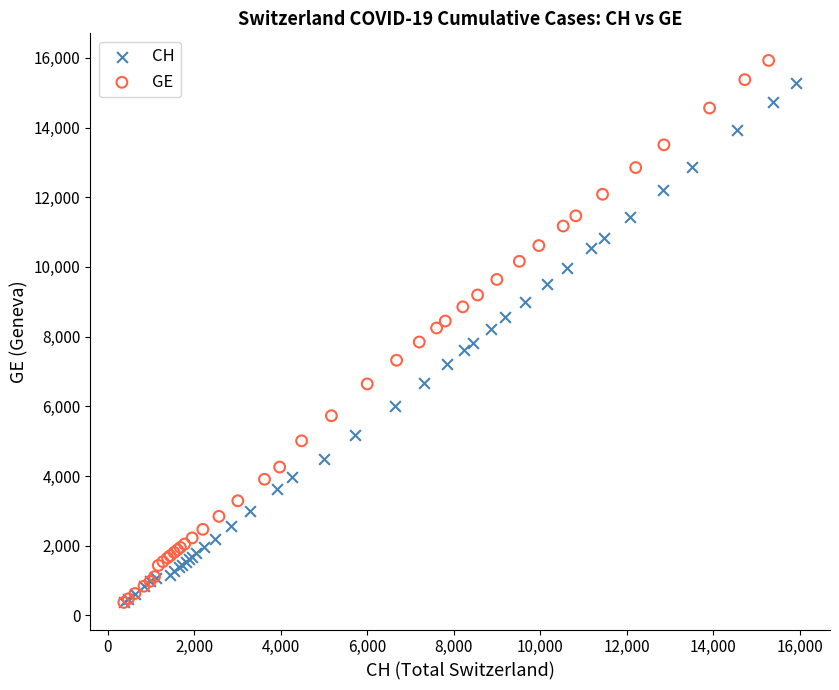

What are all the series names shown in the legend?

CH, GE